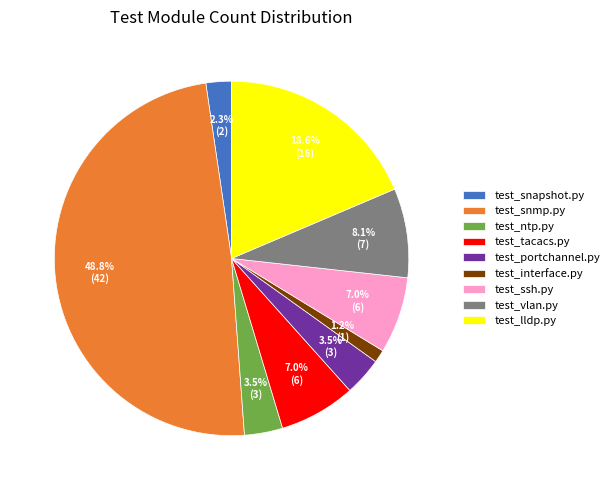

Approximately how many times larger is the value at test_ssh.py compared to test_vlan.py?

0.9